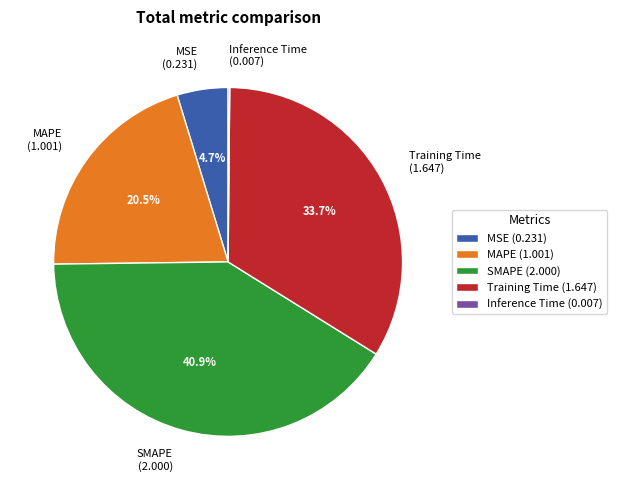

Is there a majority slice in this chart?

No